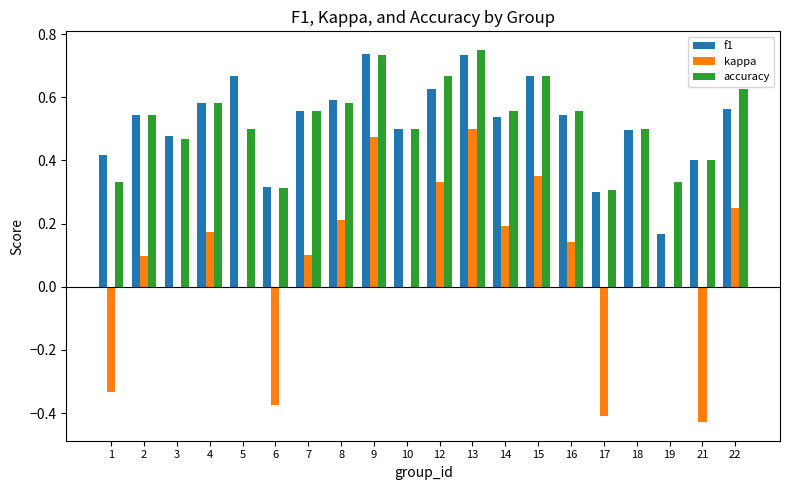

What is the sum of the accuracy values at 10 and 4?

1.1